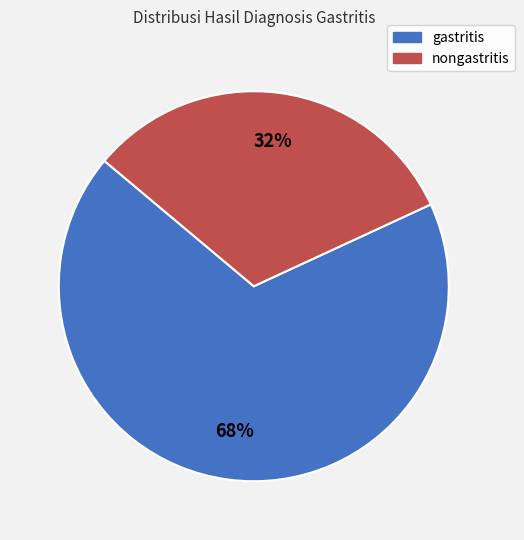

What is the majority slice?

gastritis